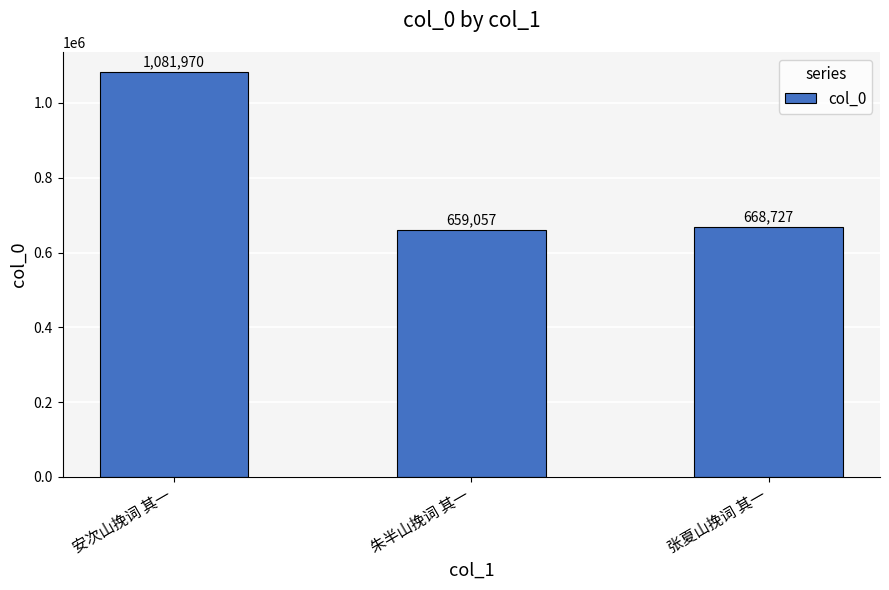

List the labels in order of value, largest first.

安次山挽词 其一, 张夏山挽词 其一, 朱半山挽词 其一